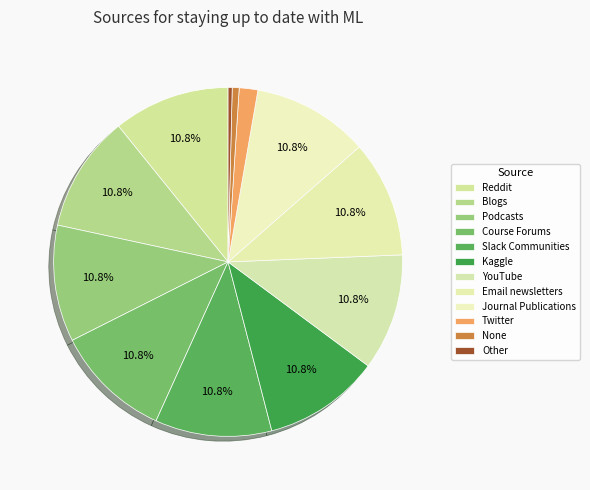

What percentage is the Course Forums slice, to the nearest percent?

11%